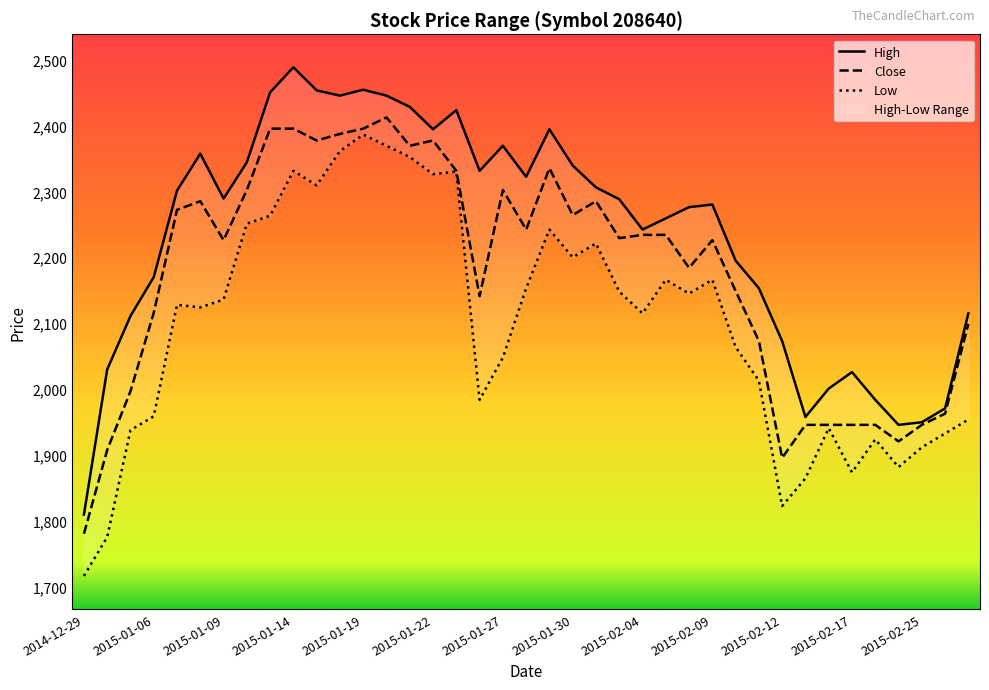

True or false: High and Low cross at least once.

False